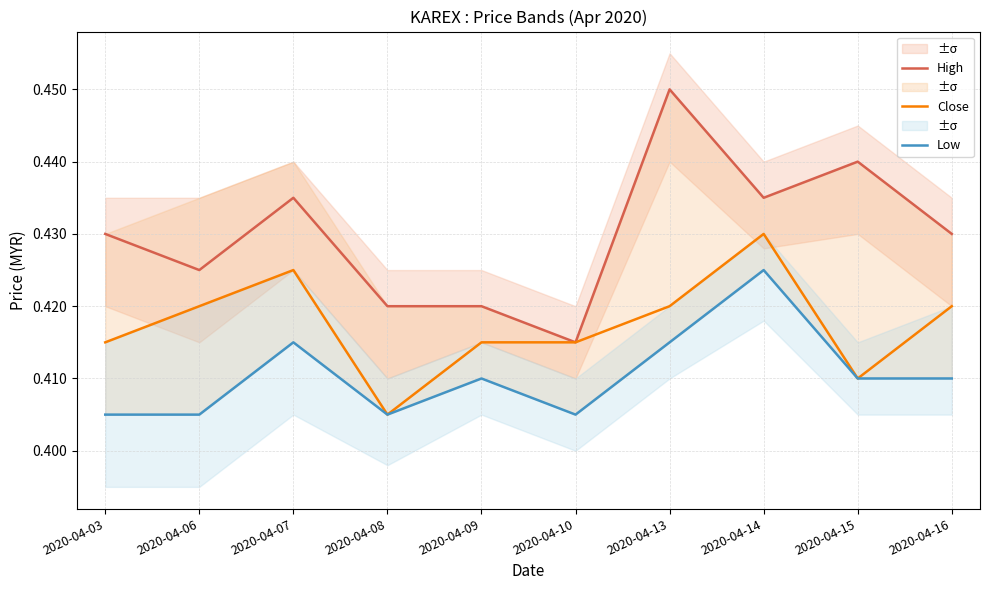

Between 2020-04-03 and 2020-04-06, which series saw the biggest shift?

High